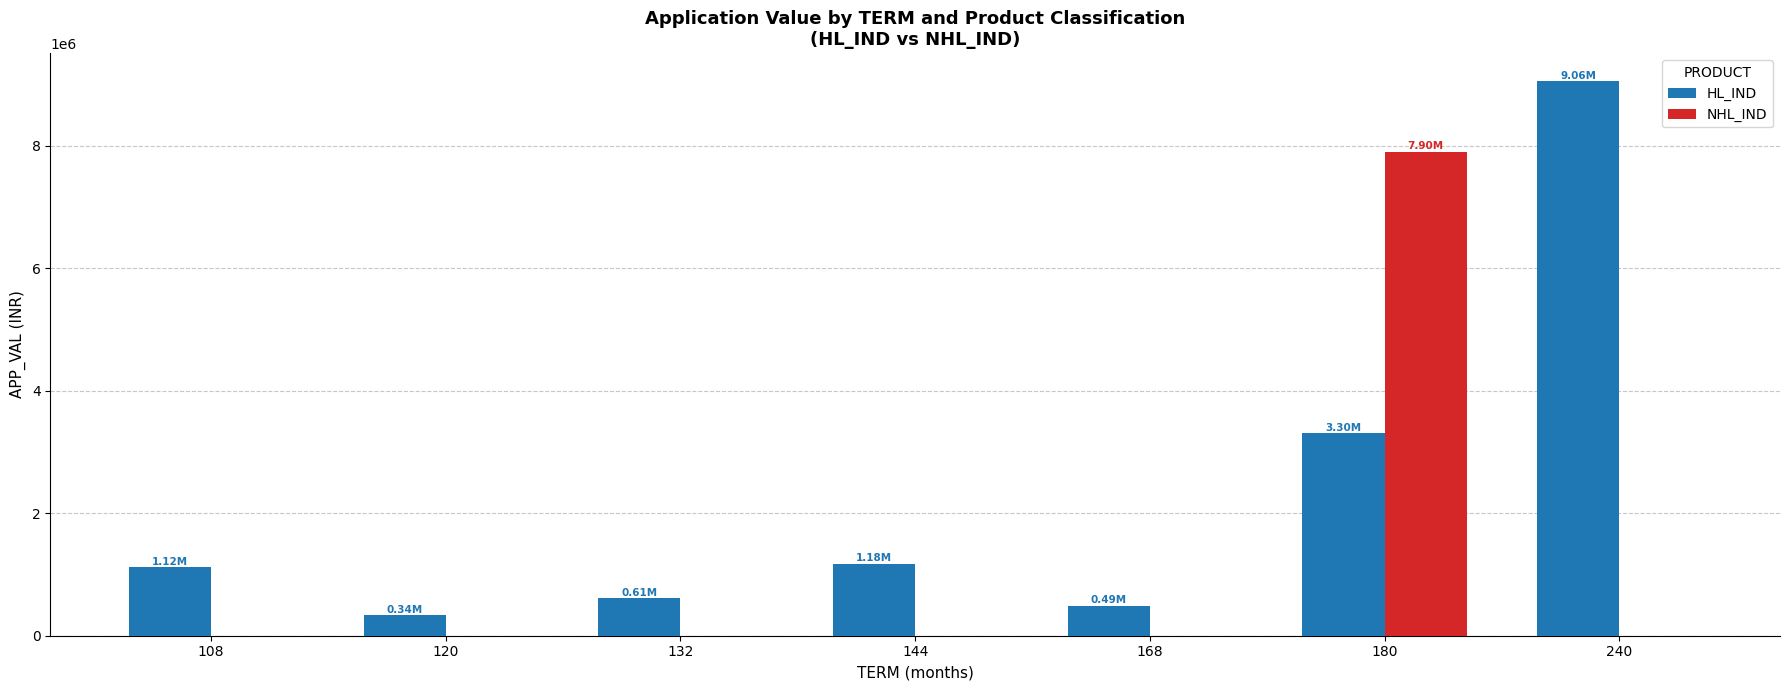

What is the sum of all HL_IND values?

16094219.6